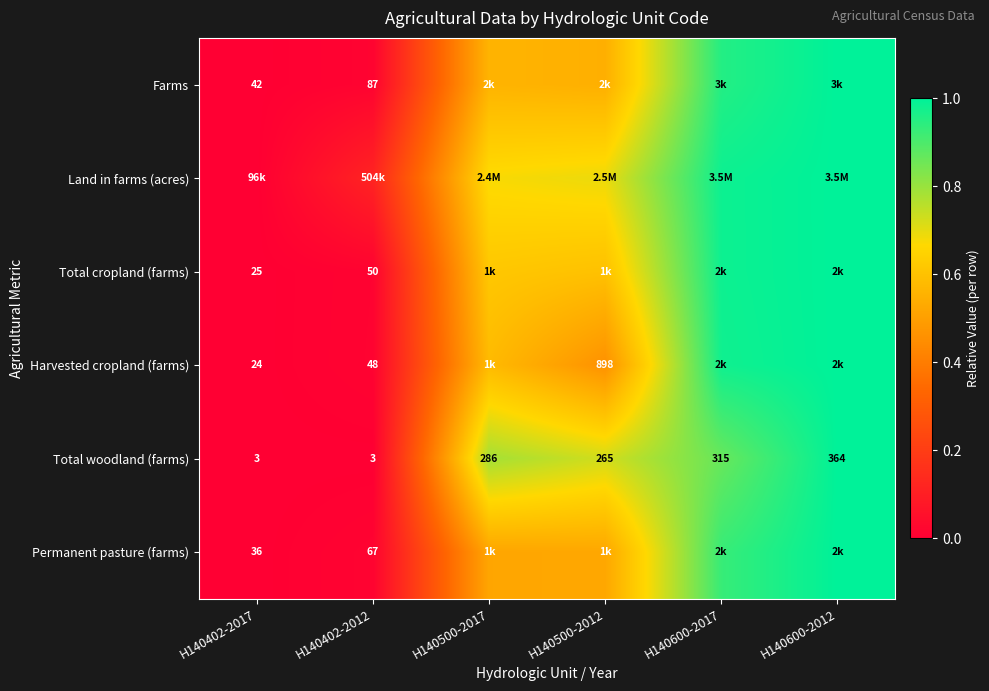

Which has a higher value, H140600-2012 or H140402-2017?

H140600-2012